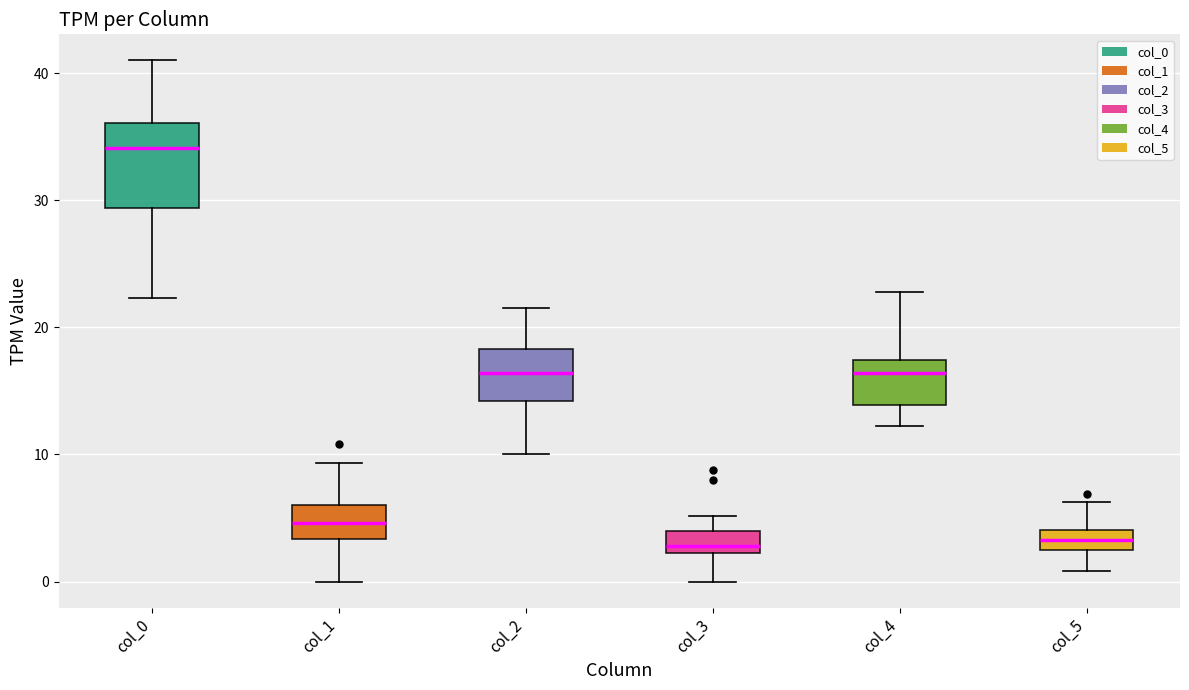

Which box has the highest median line?

col_0